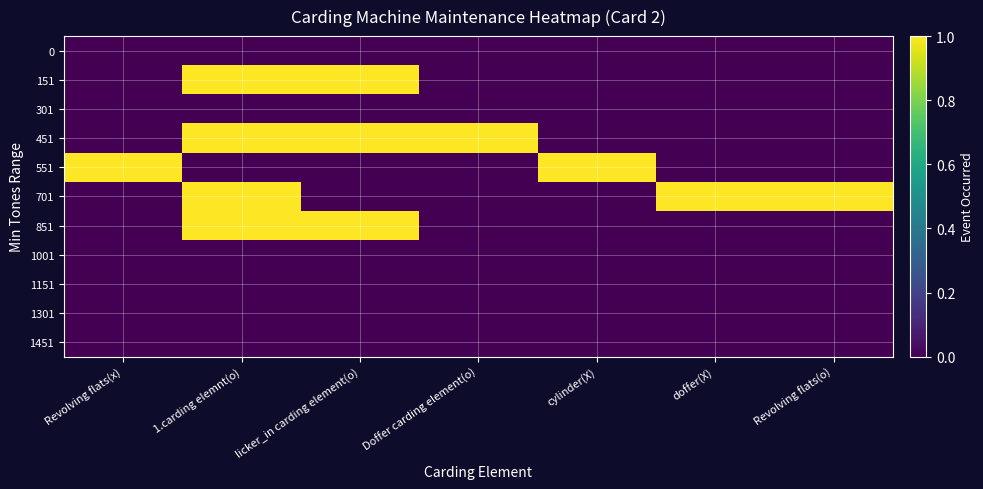

Which series has the largest total across all categories?

451